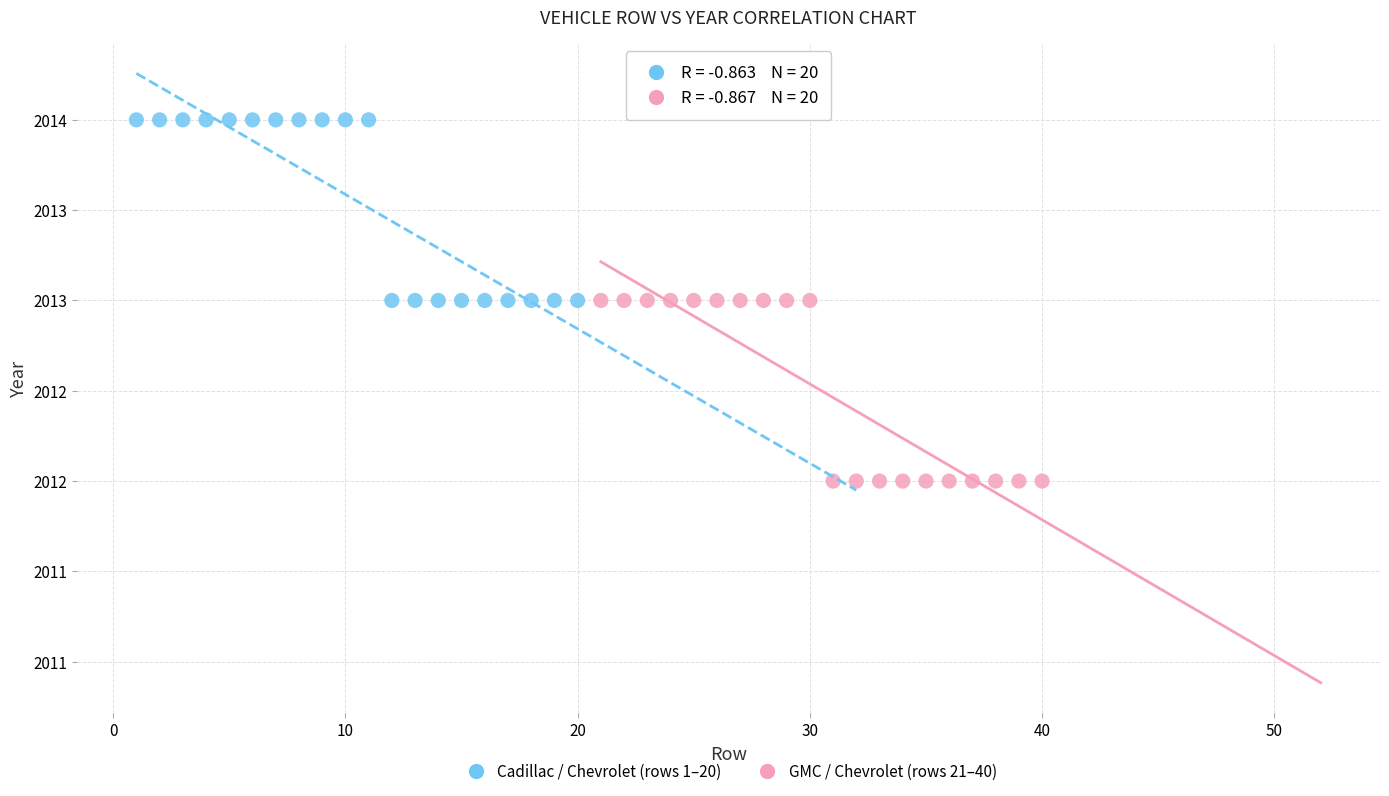

Which series reaches the minimum Y coordinate?

GMC / Chevrolet (rows 21–40)